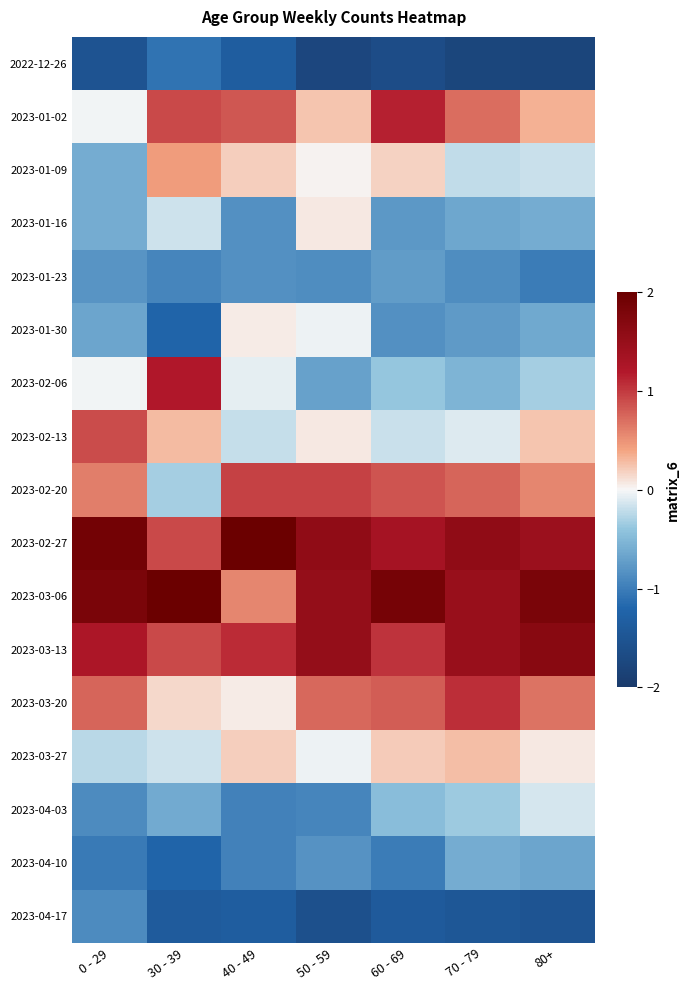

At 40 - 49, list the series in order from smallest to largest.

2022-12-26, 2023-04-17, 2023-04-03, 2023-04-10, 2023-01-16, 2023-01-23, 2023-02-13, 2023-02-06, 2023-01-30, 2023-03-20, 2023-01-09, 2023-03-27, 2023-03-06, 2023-01-02, 2023-02-20, 2023-03-13, 2023-02-27